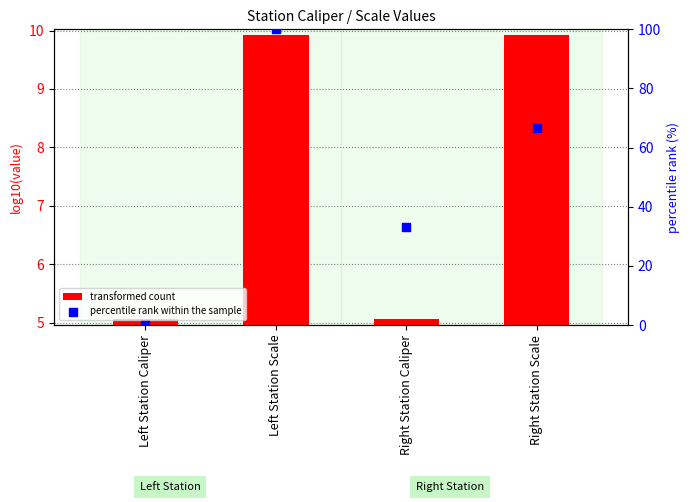

At how many categories does at least one series exceed 23?

3